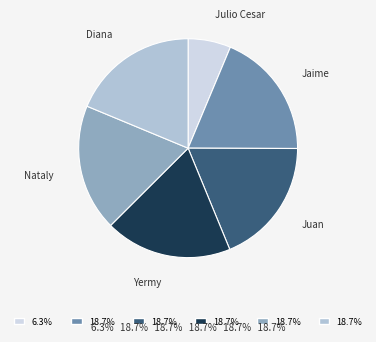

Combined, do Yermy and Juan account for over 50%?

No